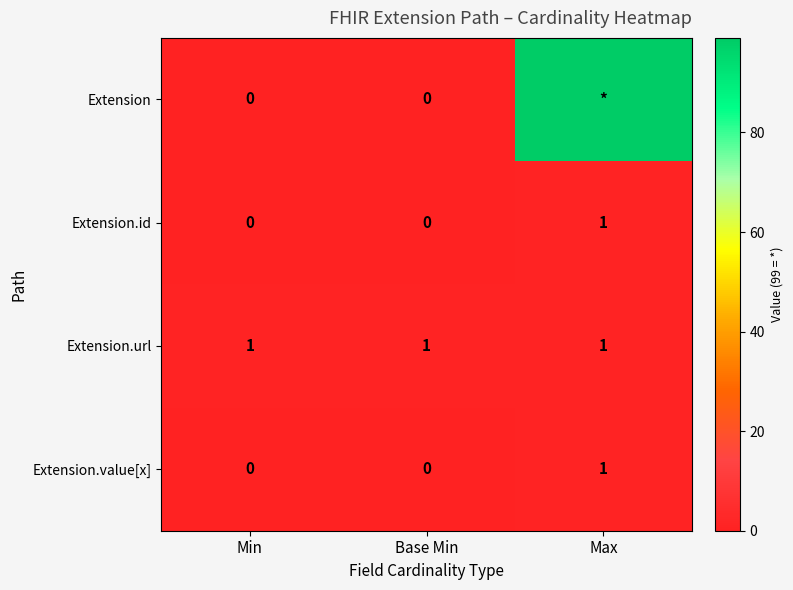

True or false: Extension.id has a value of 0 at Min.

True